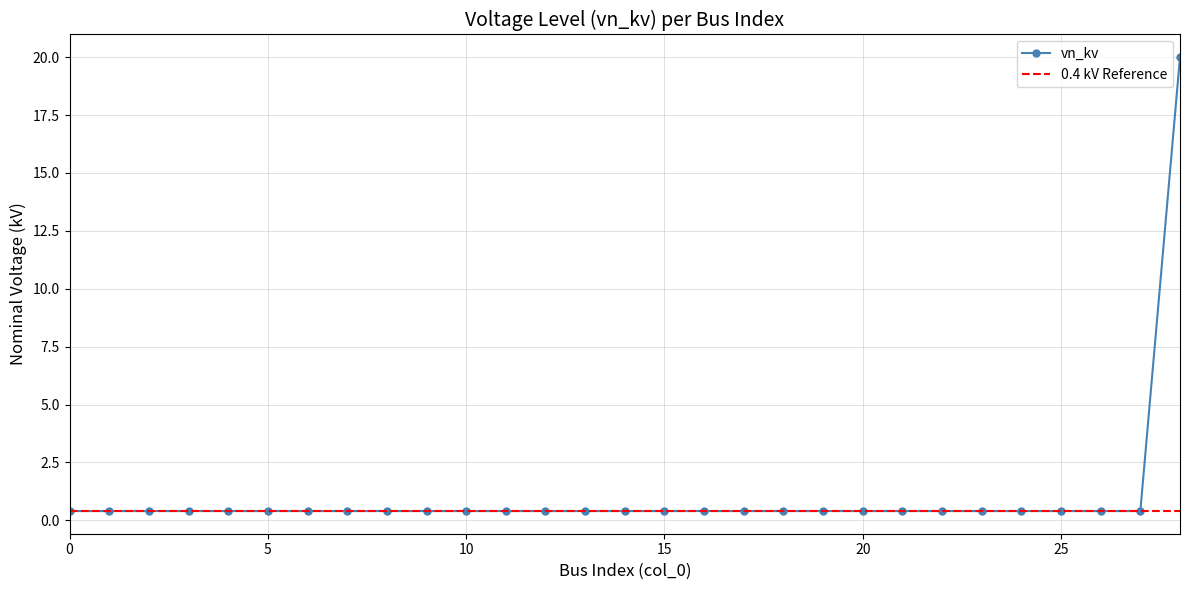

True or false: the data shows 0.2 at 22.

False